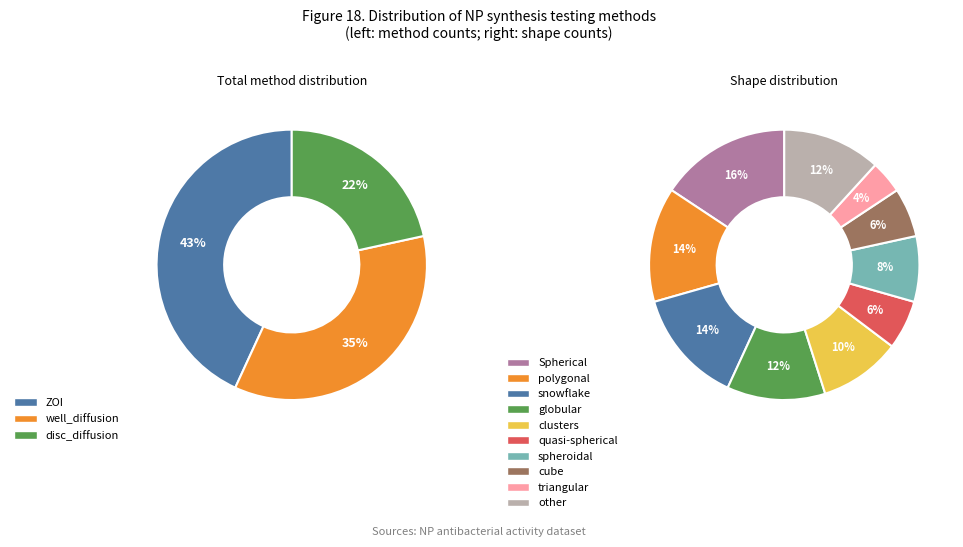

What is the total percentage of well_diffusion and ZOI?

78.4%